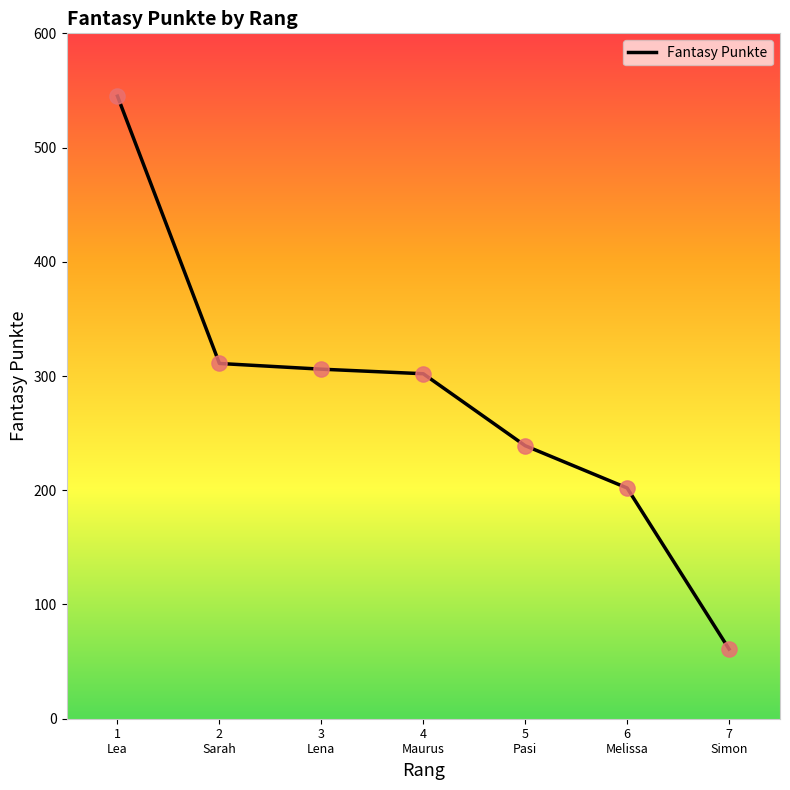

What is the change in value from 2
Sarah to 7
Simon?

-250